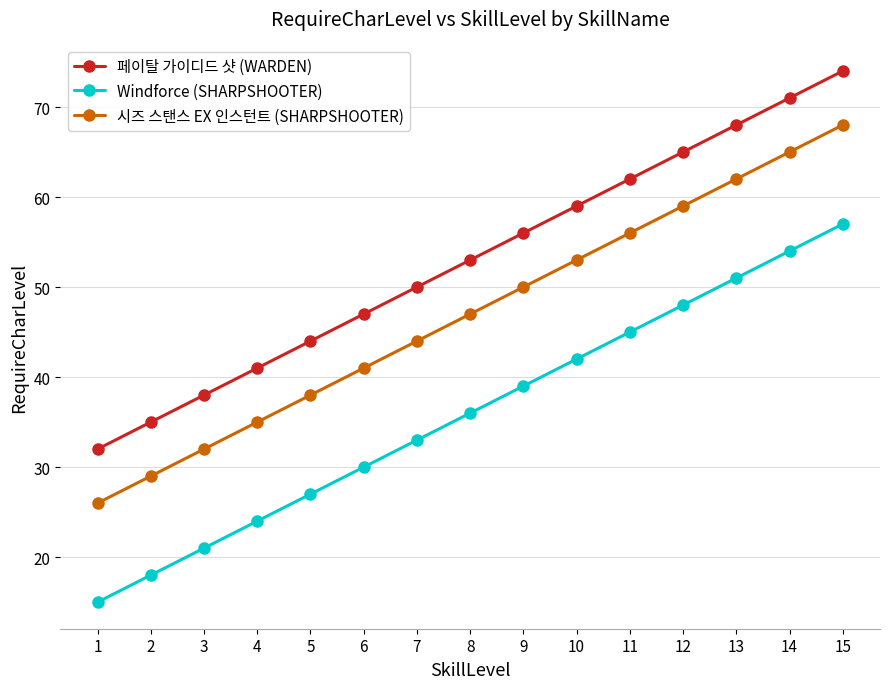

Reading left to right, list all the values displayed in this chart.

페이탈 가이디드 샷 (WARDEN): 32	35	38	41	44	47	50	53	56	59	62	65	68	71	74
Windforce (SHARPSHOOTER): 15	18	21	24	27	30	33	36	39	42	45	48	51	54	57
시즈 스탠스 EX 인스턴트 (SHARPSHOOTER): 26	29	32	35	38	41	44	47	50	53	56	59	62	65	68